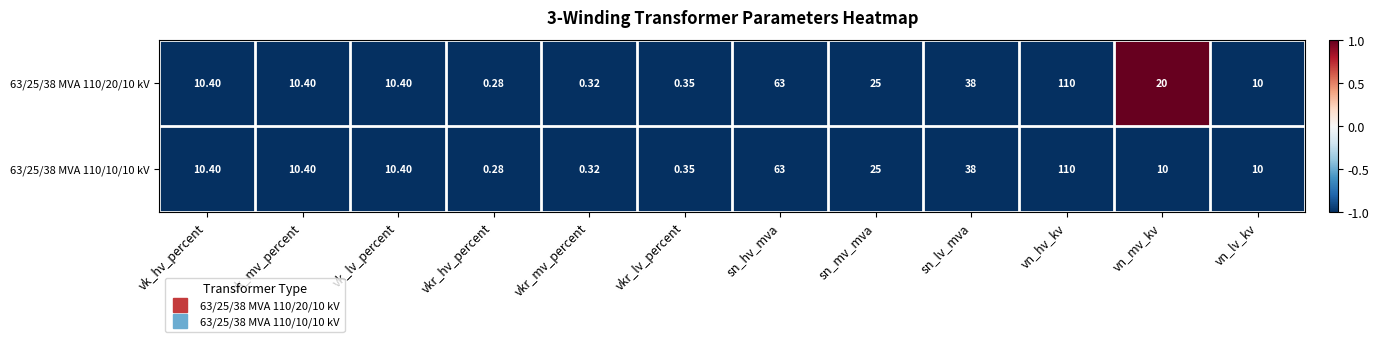

Which category has the highest value in the 63/25/38 MVA 110/10/10 kV series?

vn_hv_kv